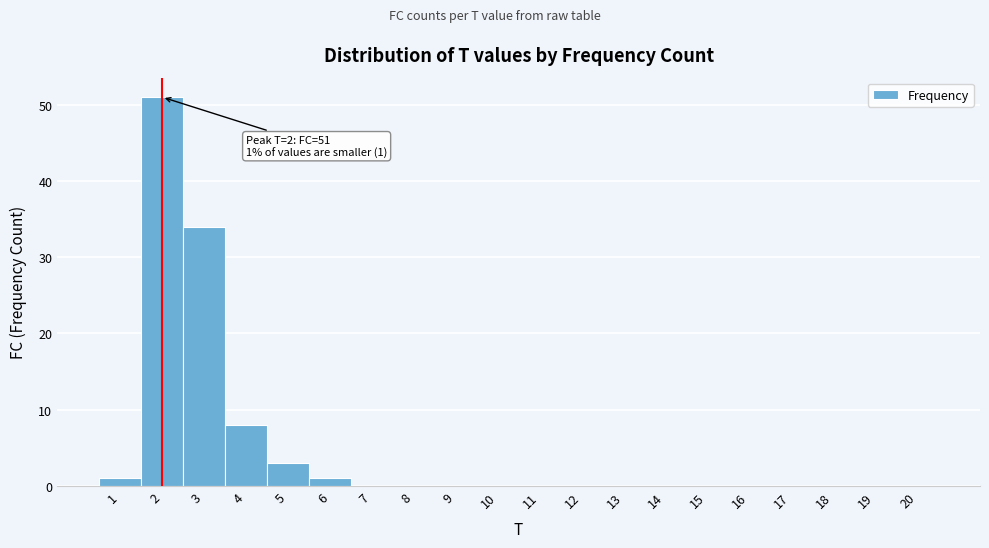

Over which range of the x-axis is the bar tallest?

1.5 to 2.5